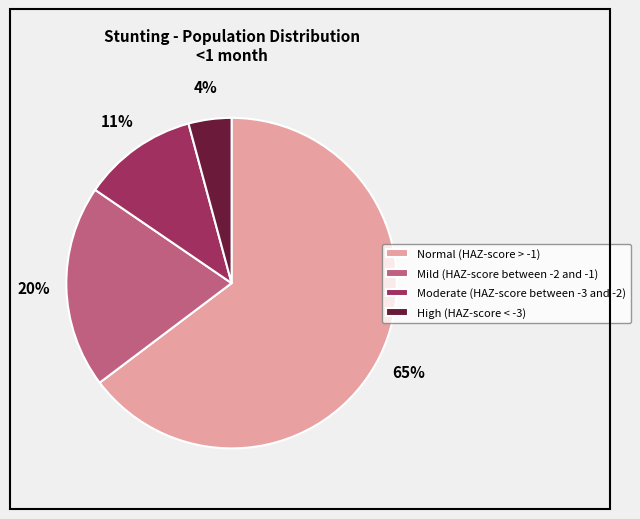

Which slice represents more than half of the pie?

Normal (HAZ-score > -1)